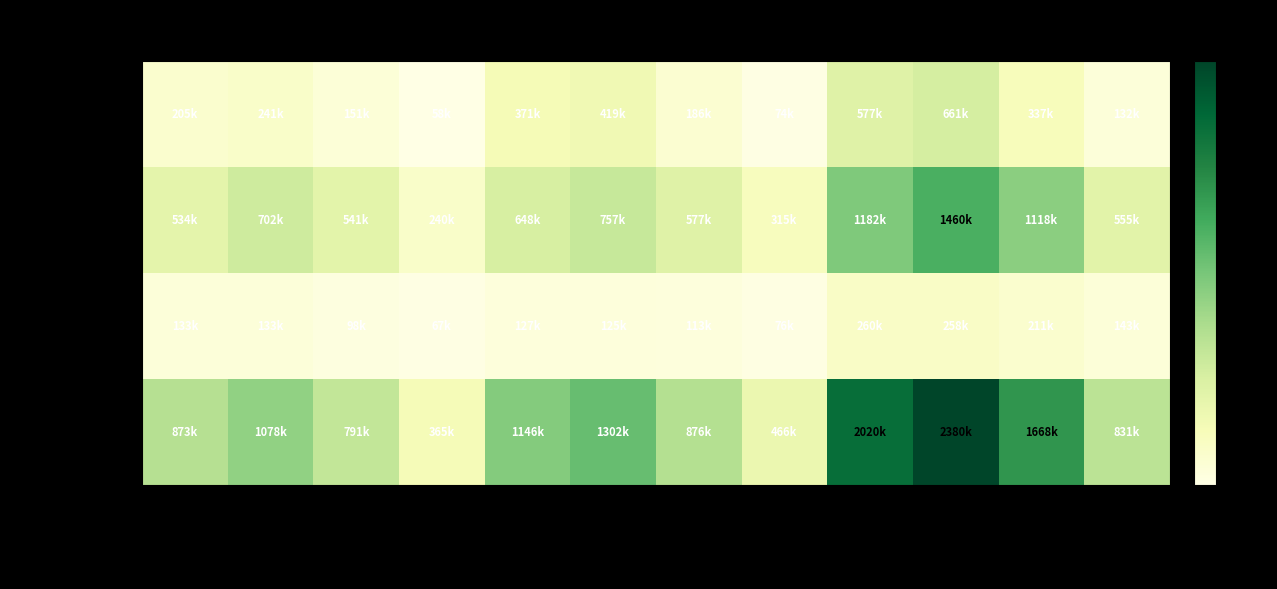

At how many categories does at least one series exceed 1580986?

3